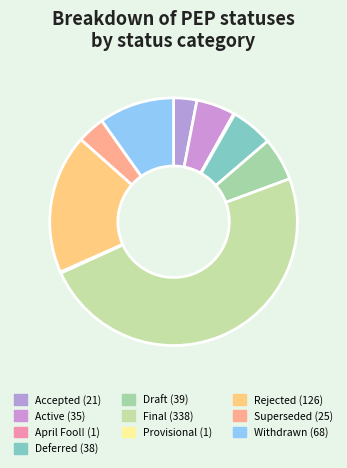

What percentage is the Superseded slice, to the nearest percent?

4%